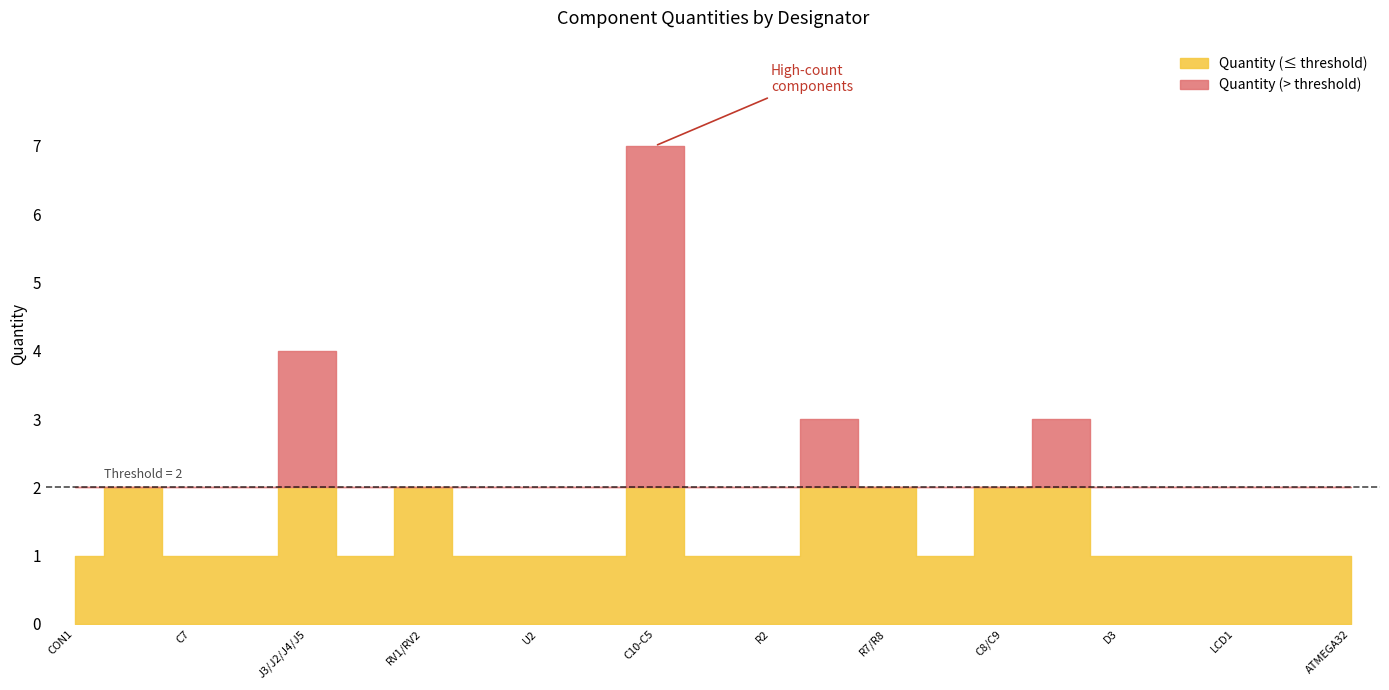

What is the sum of the values at LCD1 and SW4/SW3?

3